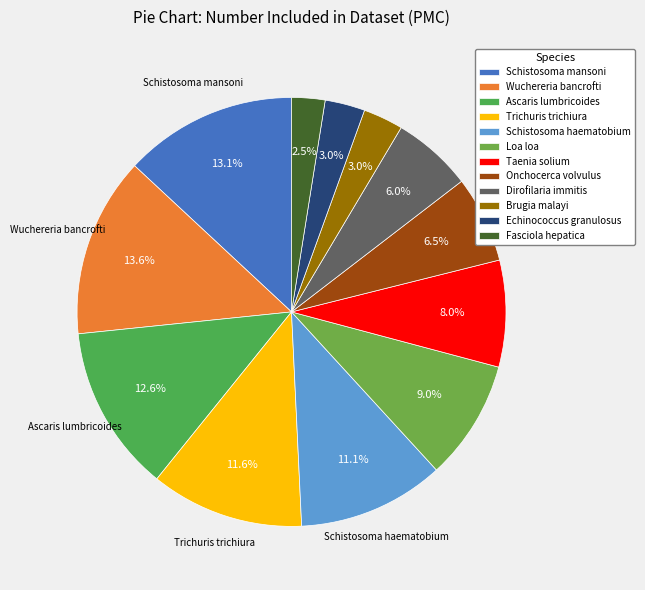

Which has a higher value, Trichuris trichiura or Schistosoma mansoni?

Schistosoma mansoni